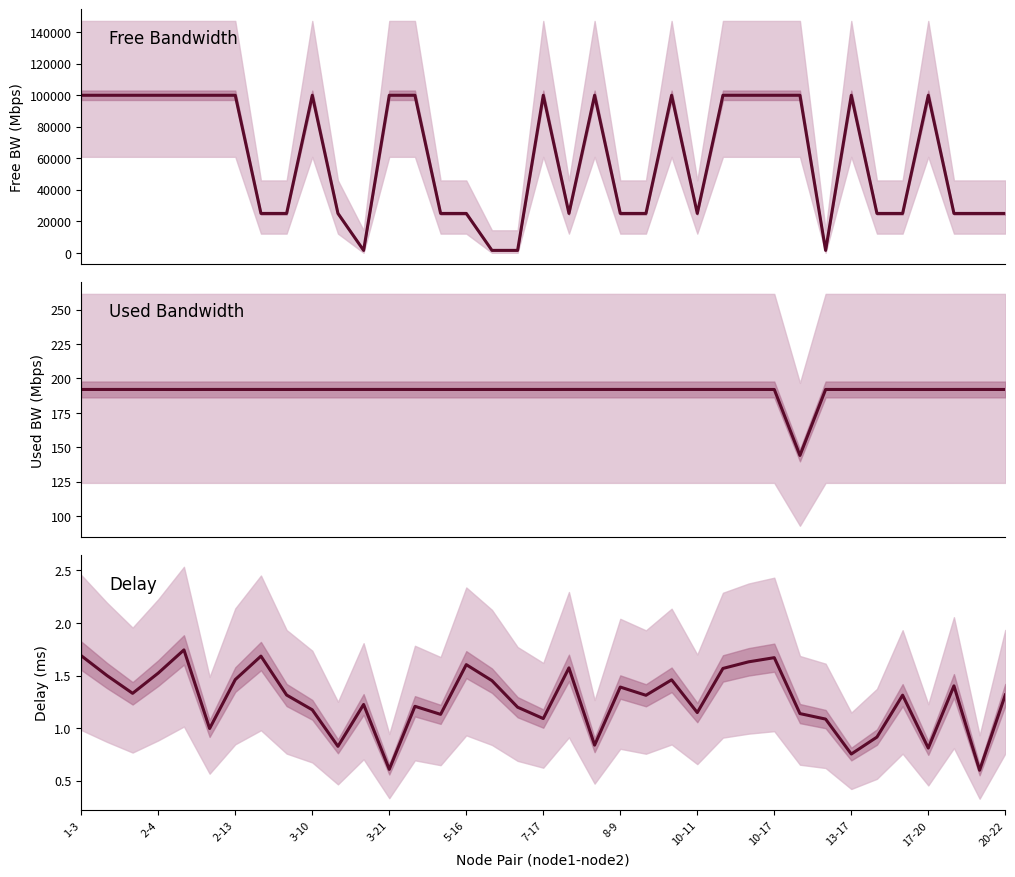

What is the value of the delay point at the 12th from the left?

1.2